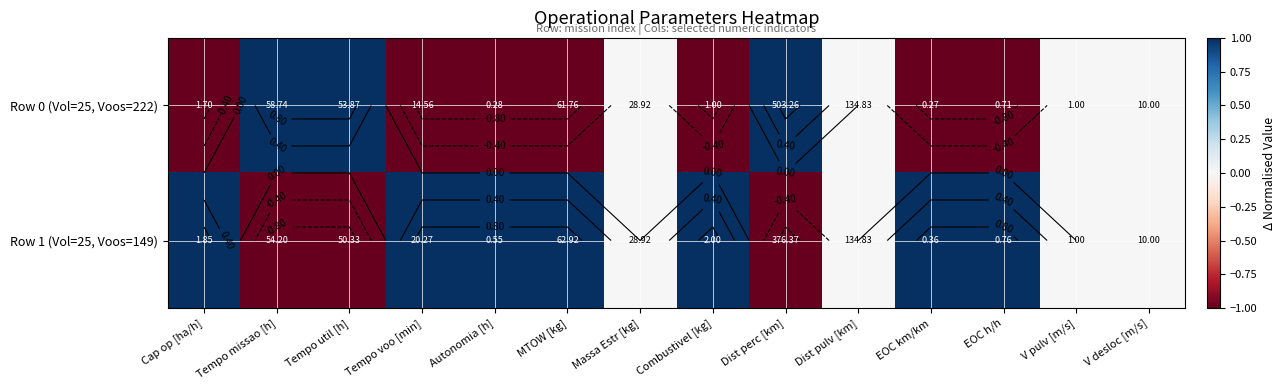

The Row 0 (Vol=25, Voos=222) series shows 1.5 at Tempo util [h]. True or false?

False